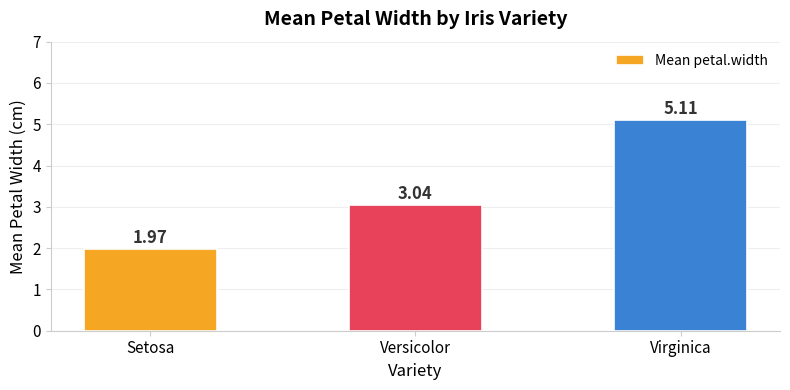

Which category has the lowest value across all series?

Setosa